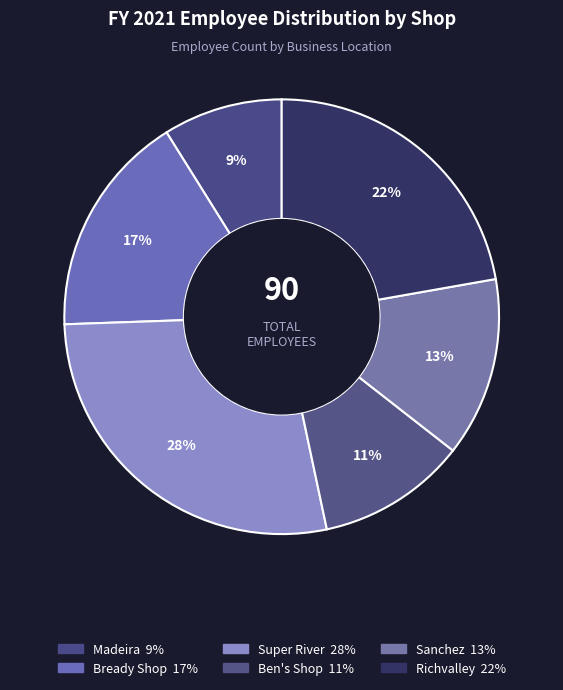

How many segments does this pie chart have?

6